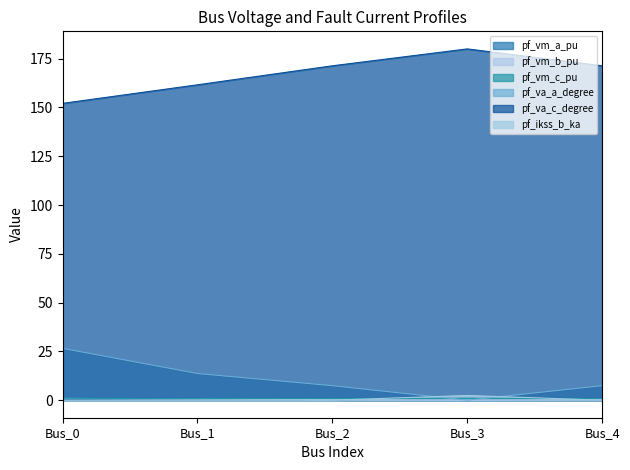

How many values in the pf_ikss_b_ka series exceed 0?

1